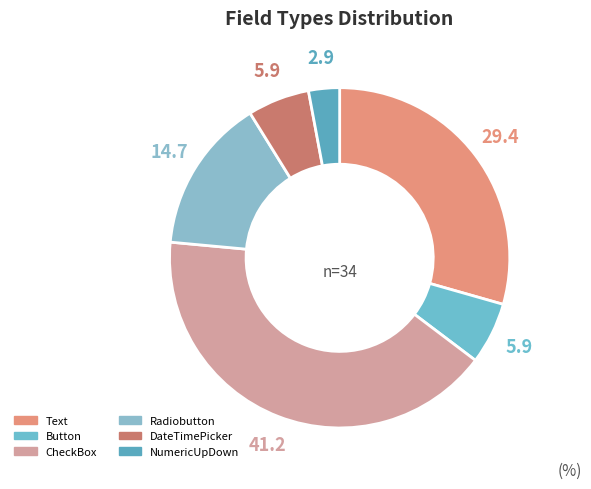

What percentage is the Text slice, to the nearest percent?

29%